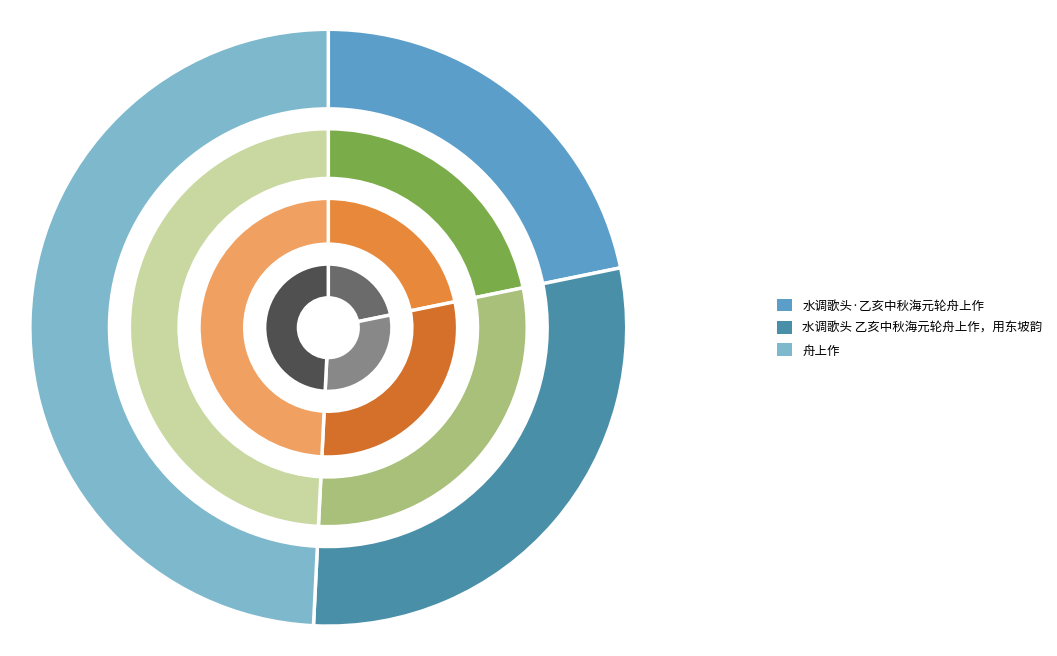

Does 水调歌头 乙亥中秋海元轮舟上作，用东坡韵 represent more than half of the total?

No